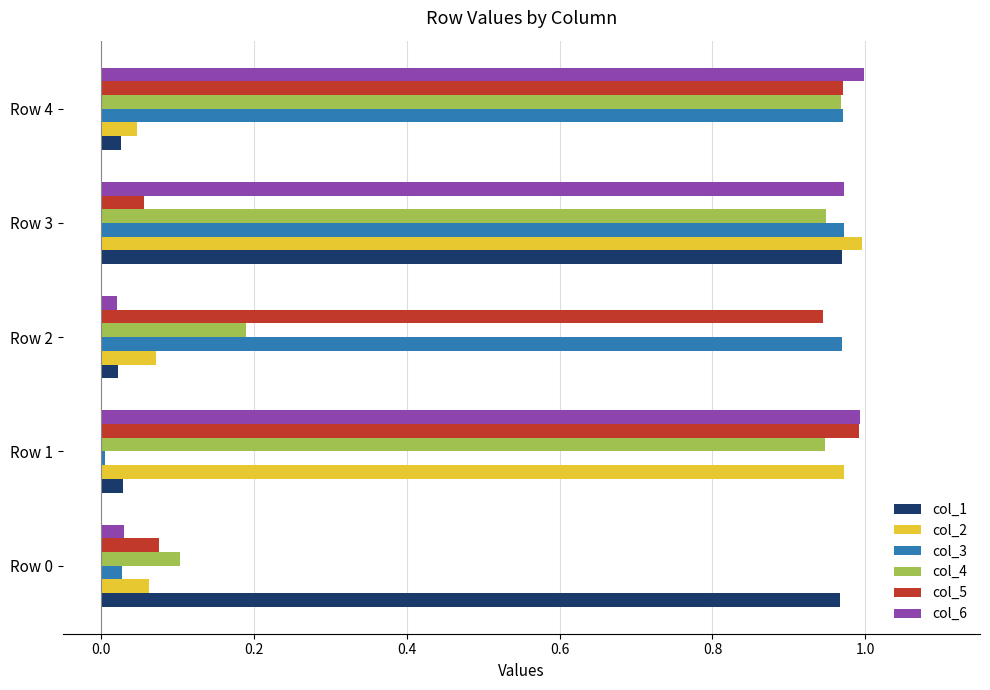

True or false: col_3 has a value of 0.0 at Row 1.

True